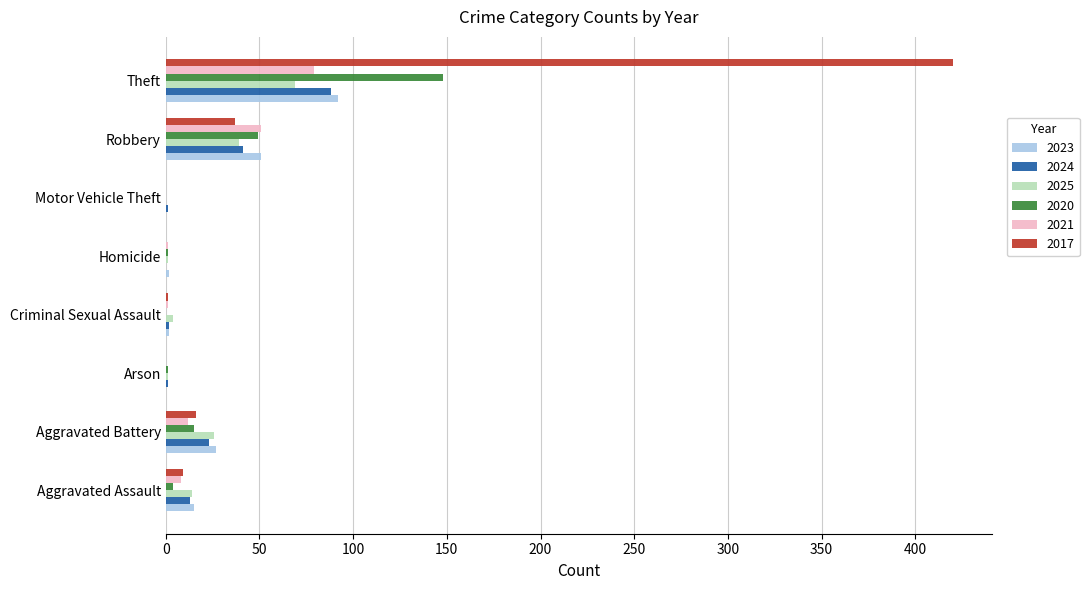

Which series has the largest total across all categories?

2017